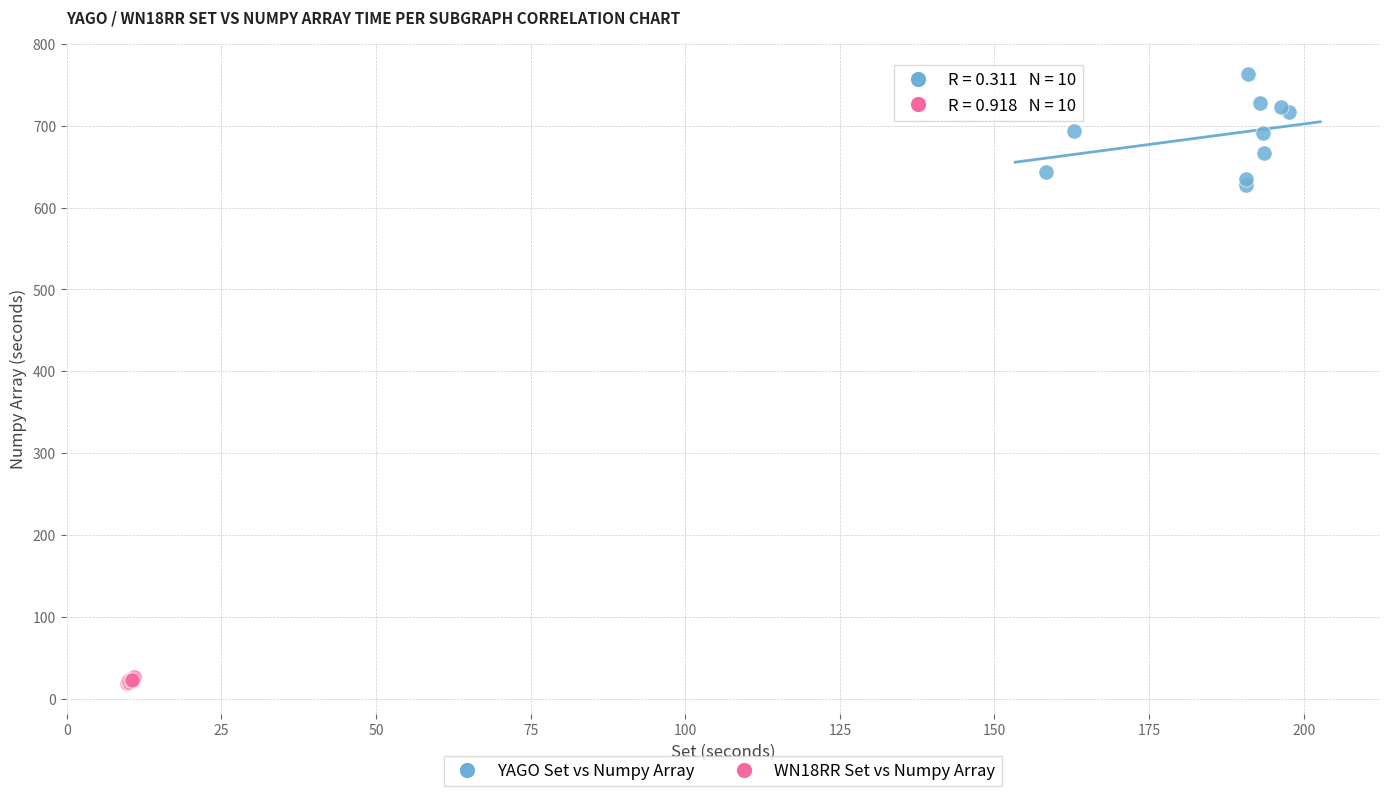

What are all the series names shown in the legend?

YAGO Set vs Numpy Array, WN18RR Set vs Numpy Array